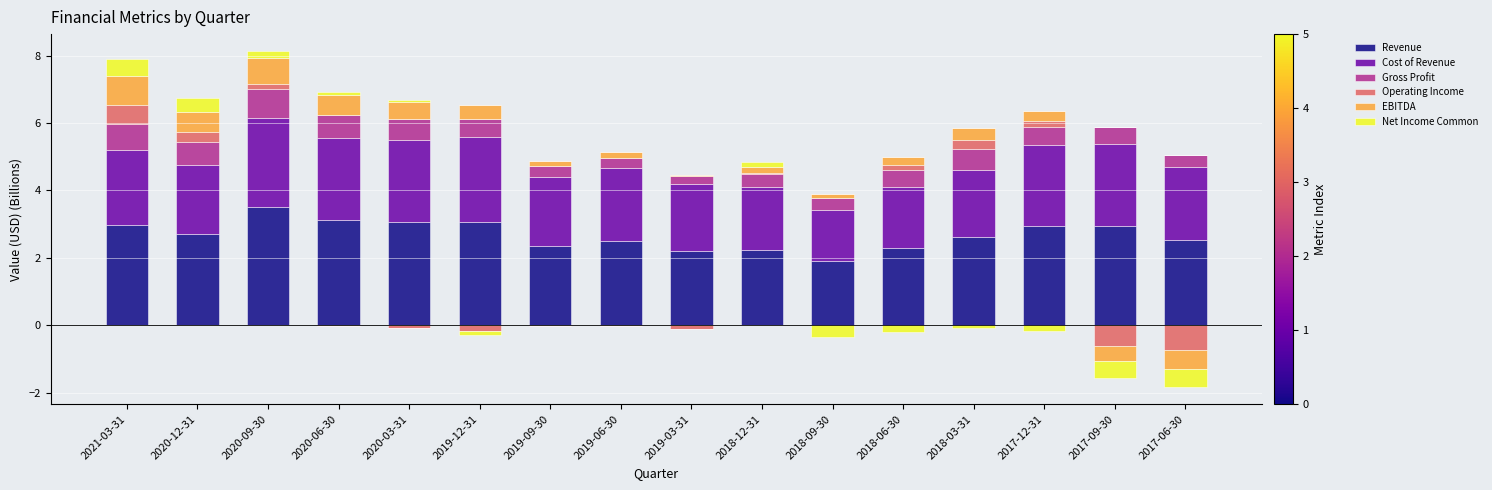

How many groups of bars are there?

16